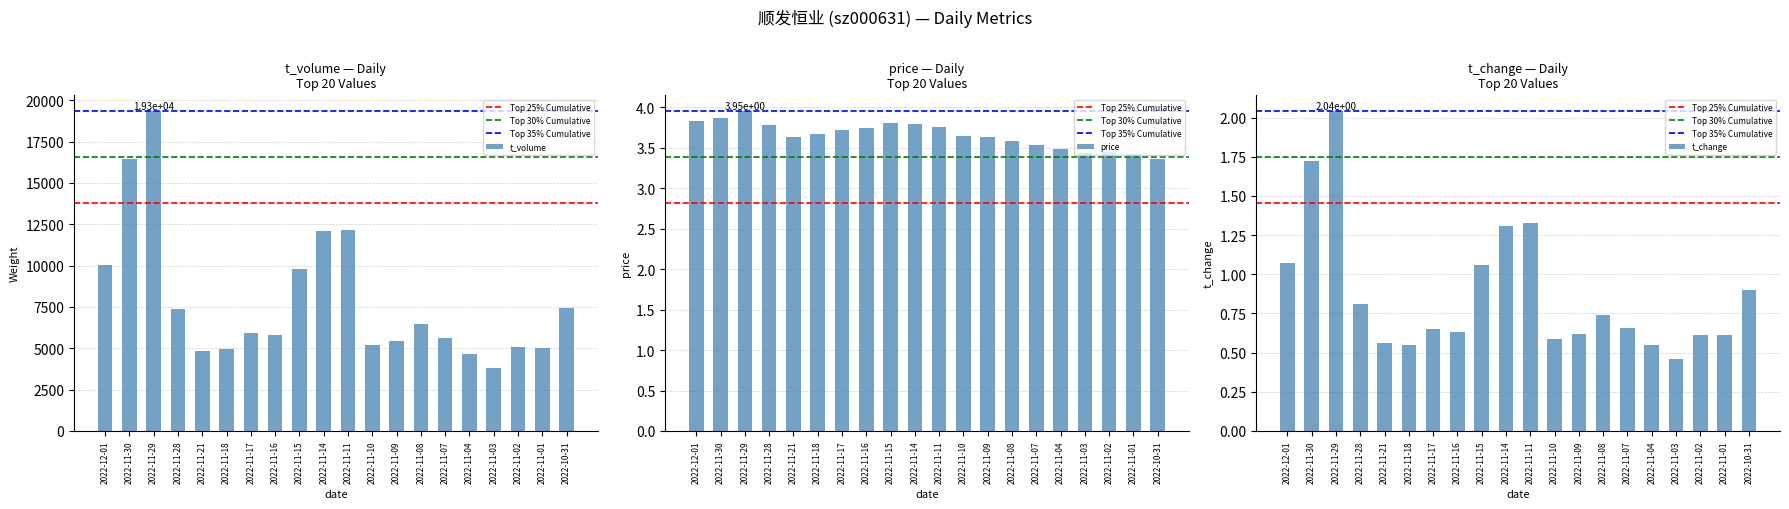

Read the t_change value at 2022-11-18.

0.6